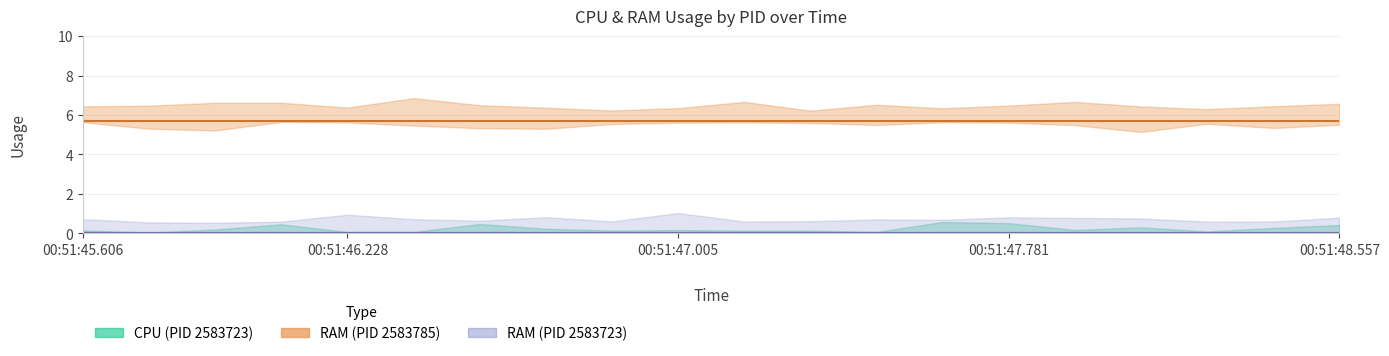

Is it true that CPU_2583723 equals 0.0 at 1?

True